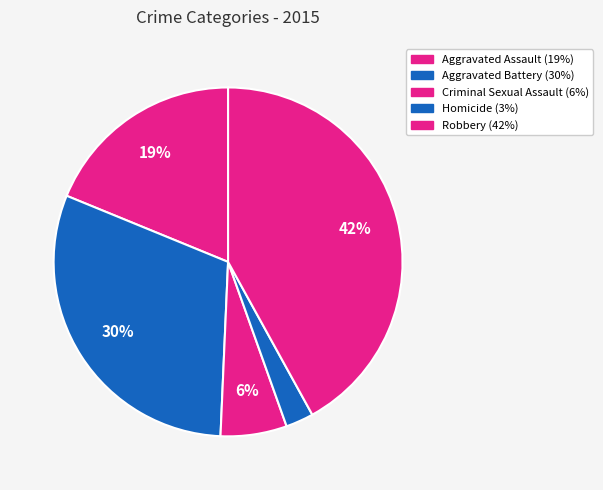

Is Homicide the majority of the pie?

No